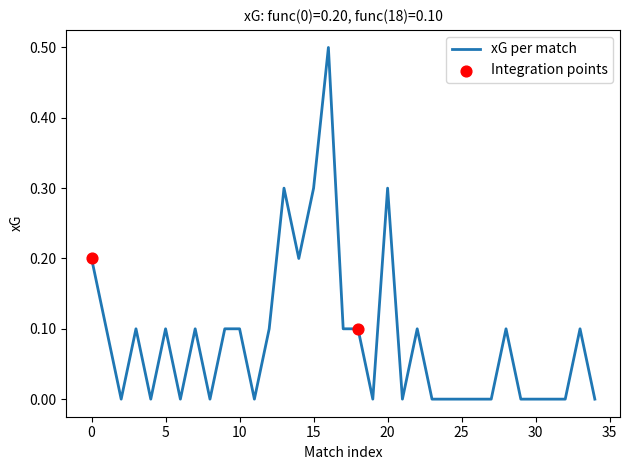

What is the maximum value shown in the chart?

0.5